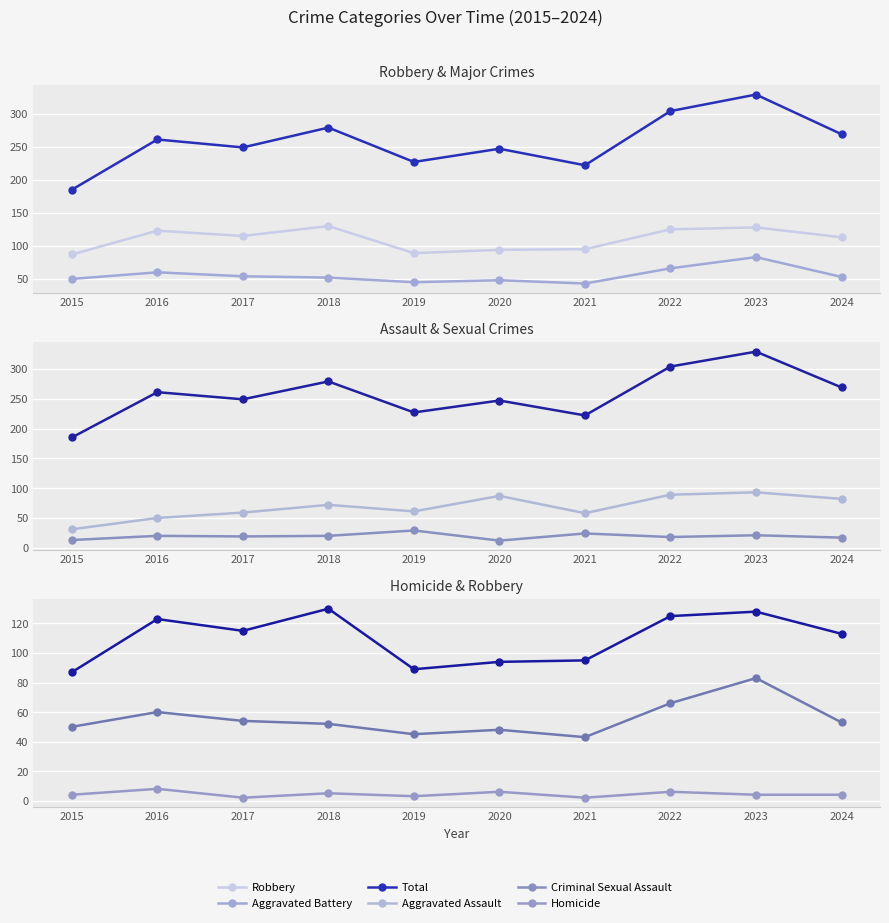

What is the total value across all series at 2020?

494